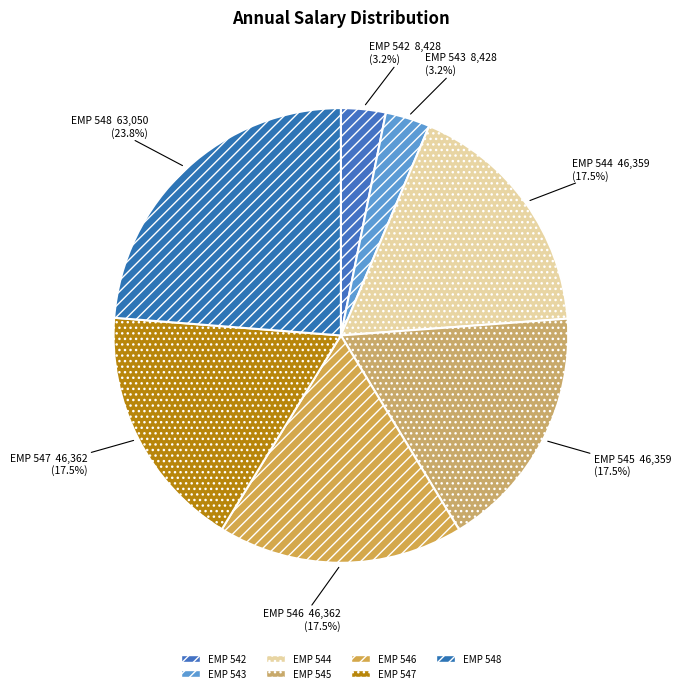

Approximately how many times larger is the value at EMP 542 compared to EMP 548?

0.1